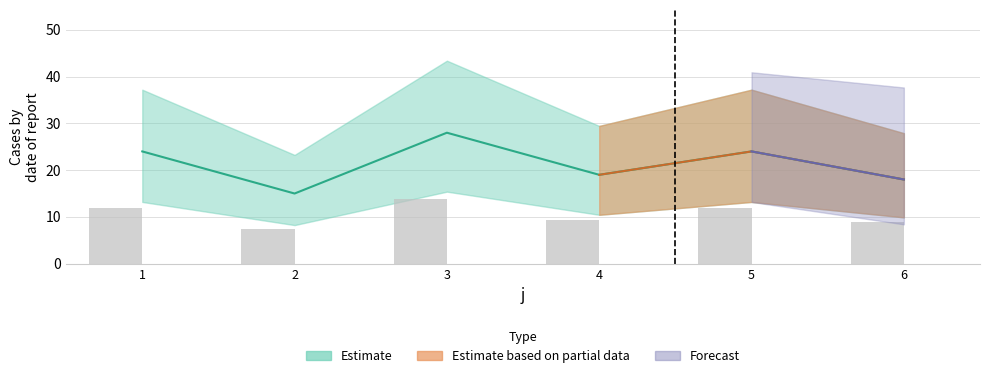

Reading right to left, transcribe all the data shown in this chart.

6=18	5=24	4=19	3=28	2=15	1=24